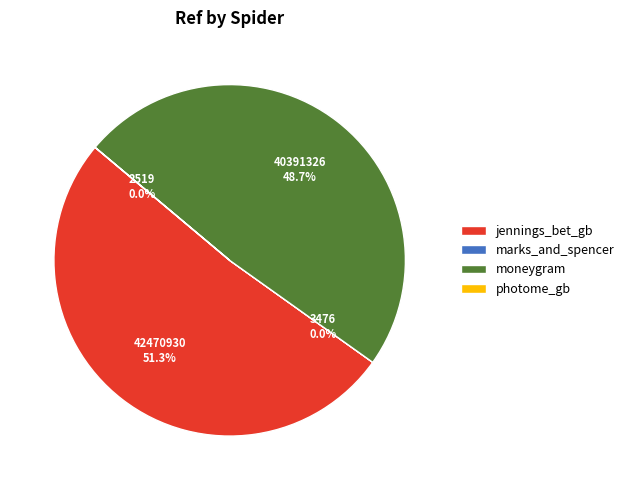

Is the sum of jennings_bet_gb and moneygram greater than half?

Yes